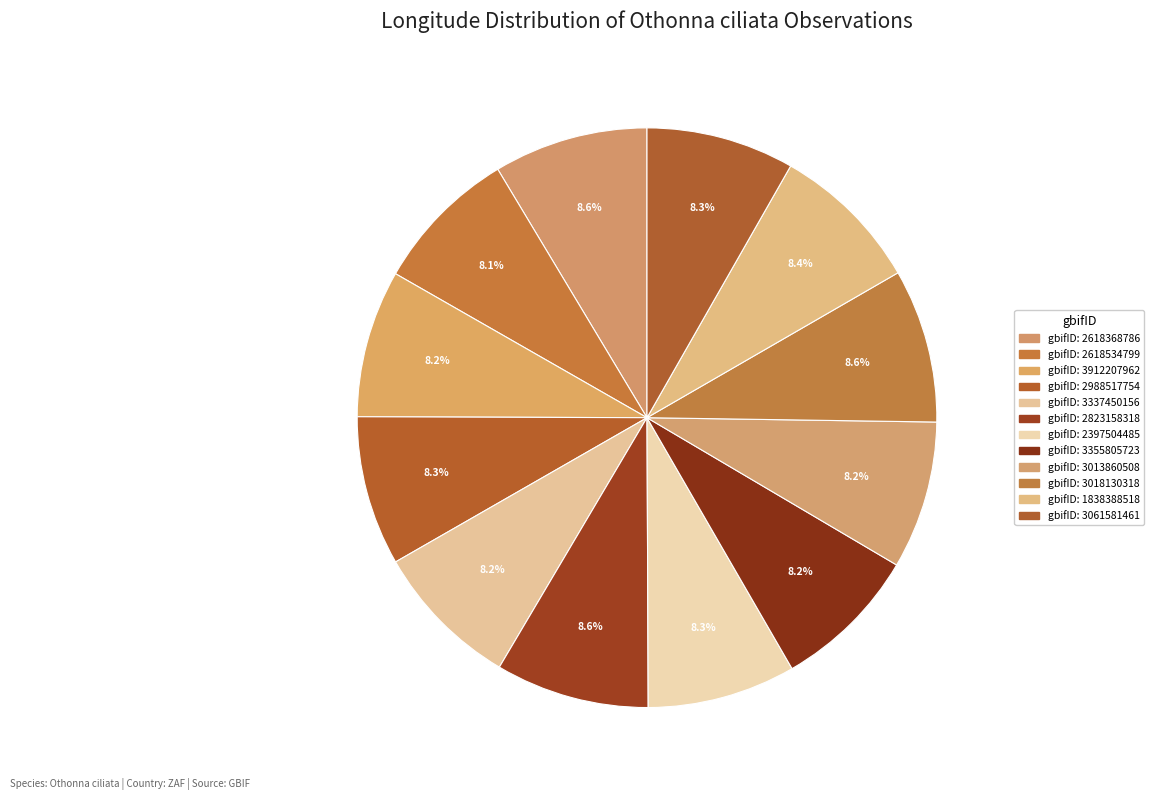

How many slices are in this pie chart?

12